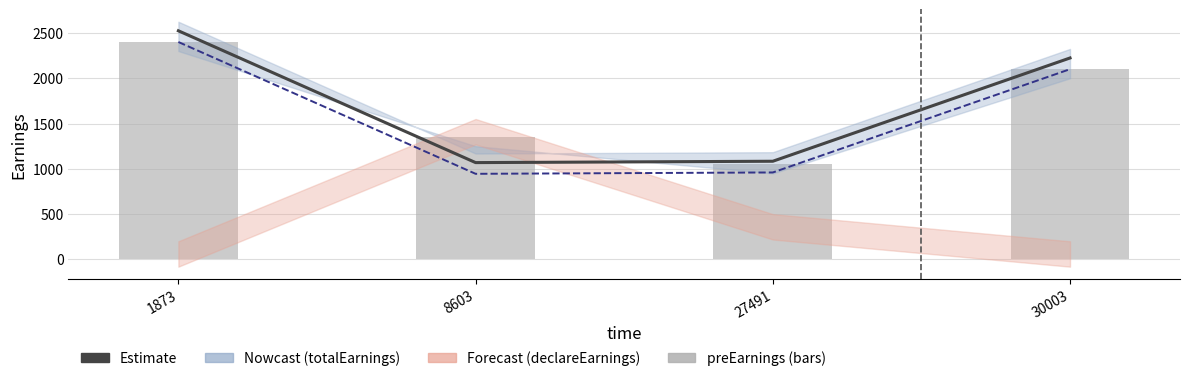

Where does the preEarnings series first go above 2100?

1873